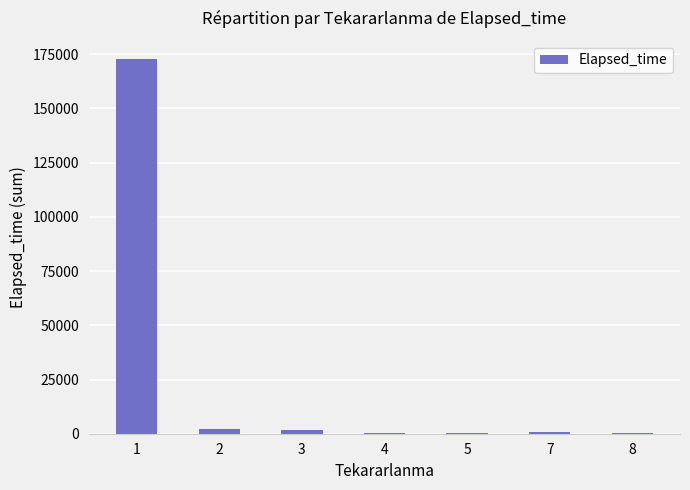

What is the sum of all values?

178240